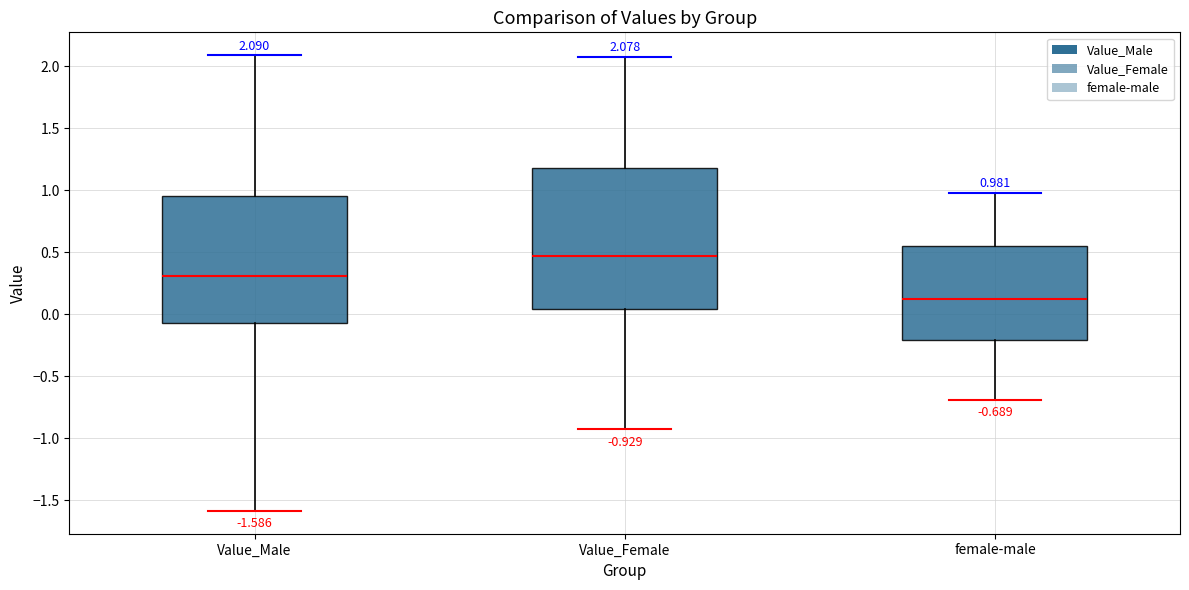

Which box has the highest median line?

Value_Female